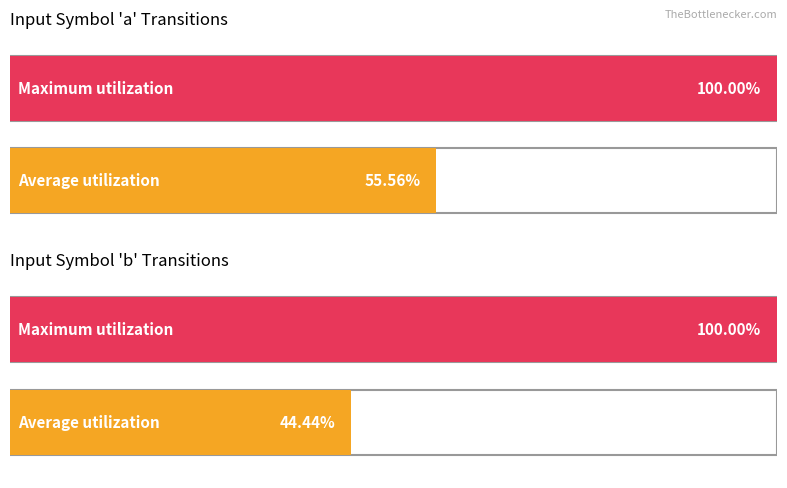

The value of input_b at 12 is 0. True or false?

True